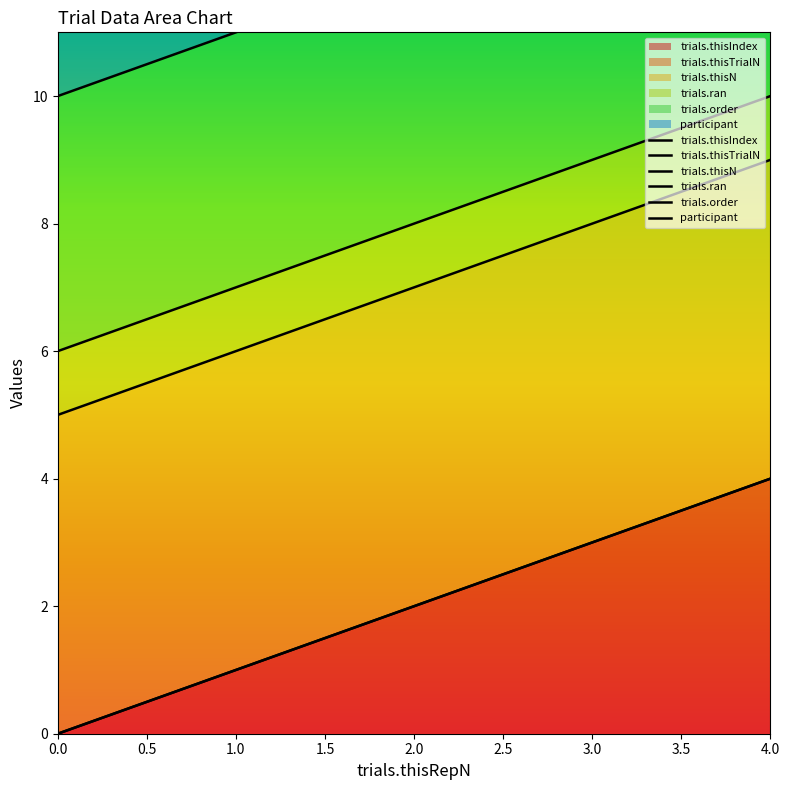

What is the average value of the trials.thisIndex series?

2